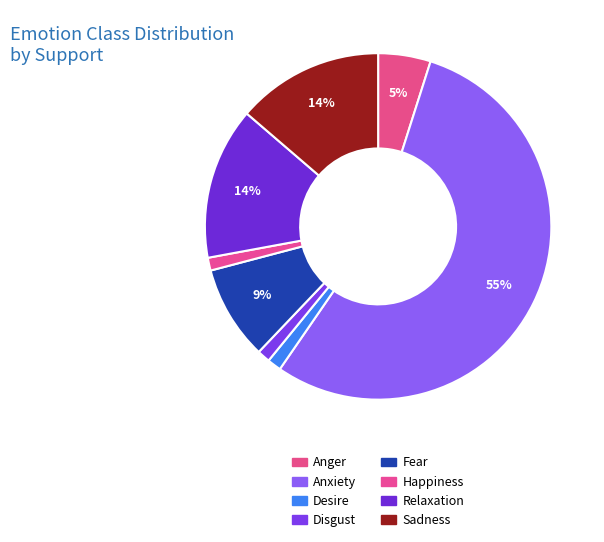

To the nearest percent, what is the difference between the Fear and Anger slice percentages?

4%